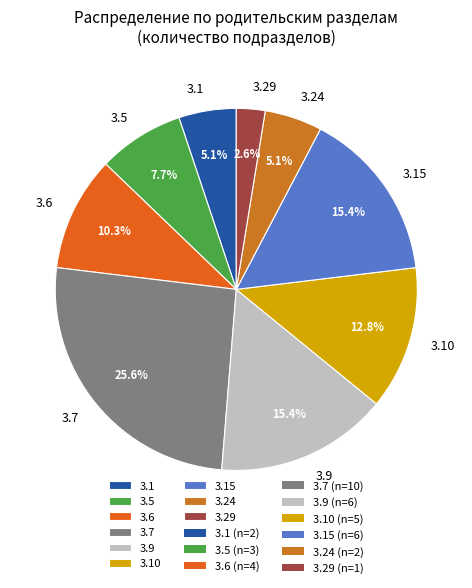

Does 3.5 represent more than half of the total?

No